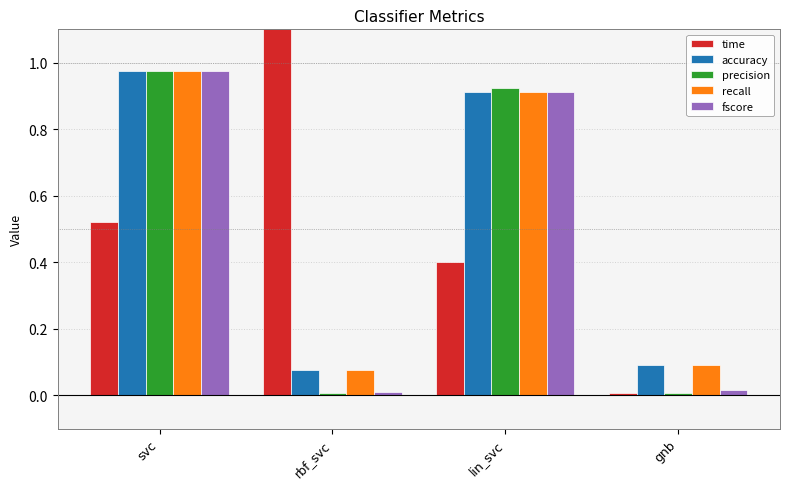

Is it true that precision equals 0.0 at rbf_svc?

False